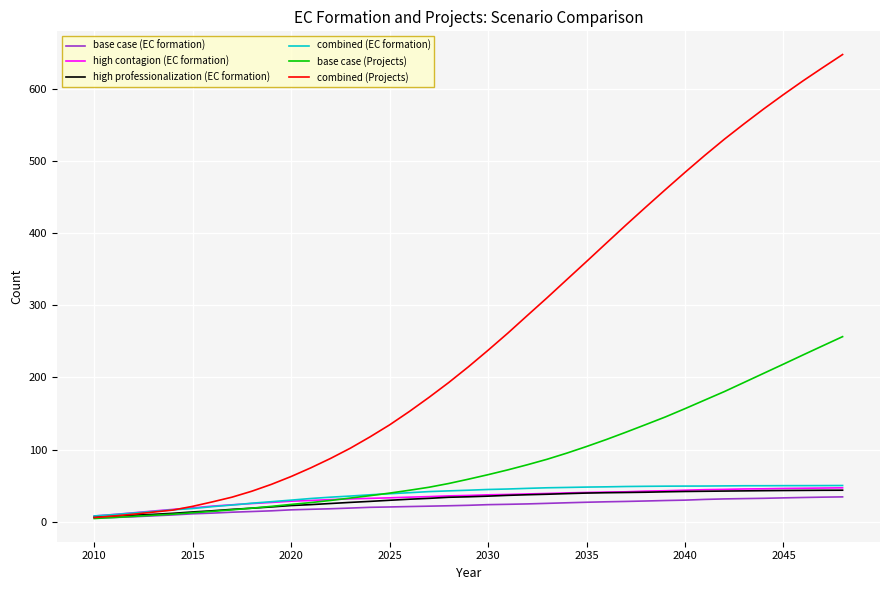

What is the smallest value displayed?

4.4